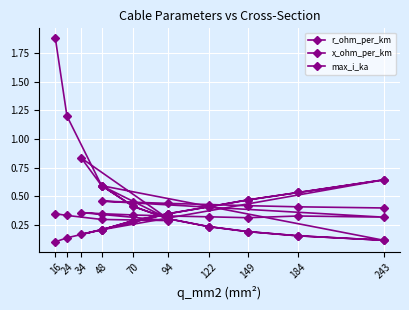

How many series are shown in this chart?

3